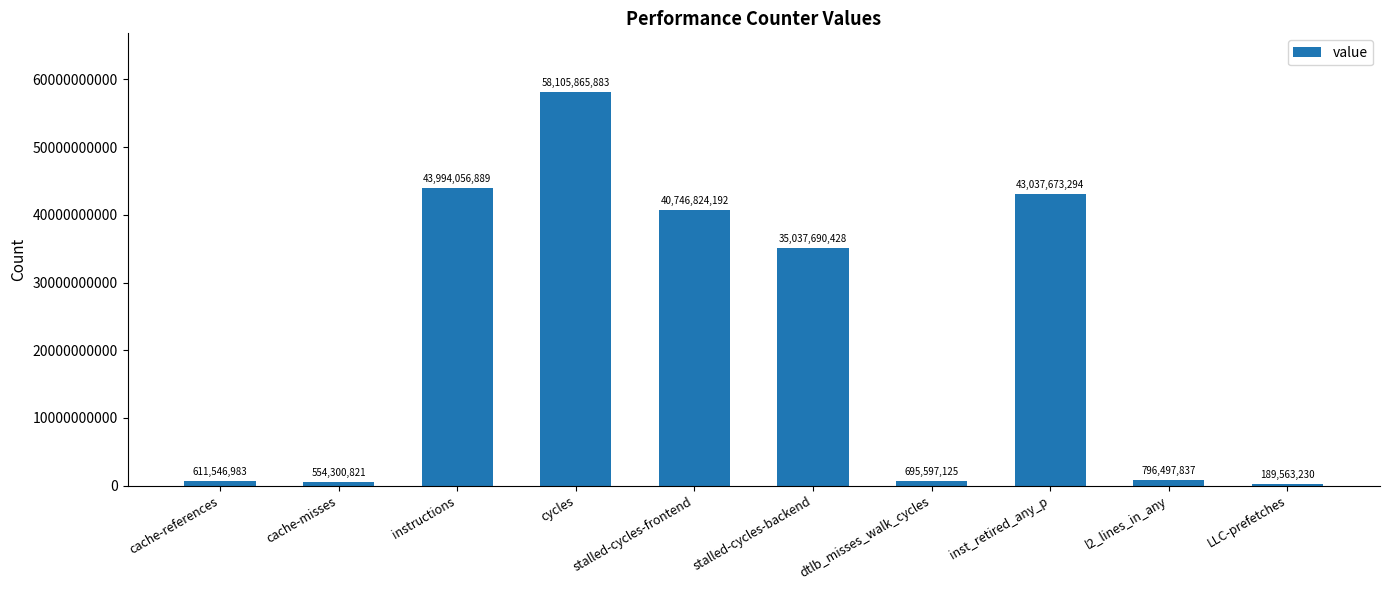

What is the greatest value displayed?

58105865883